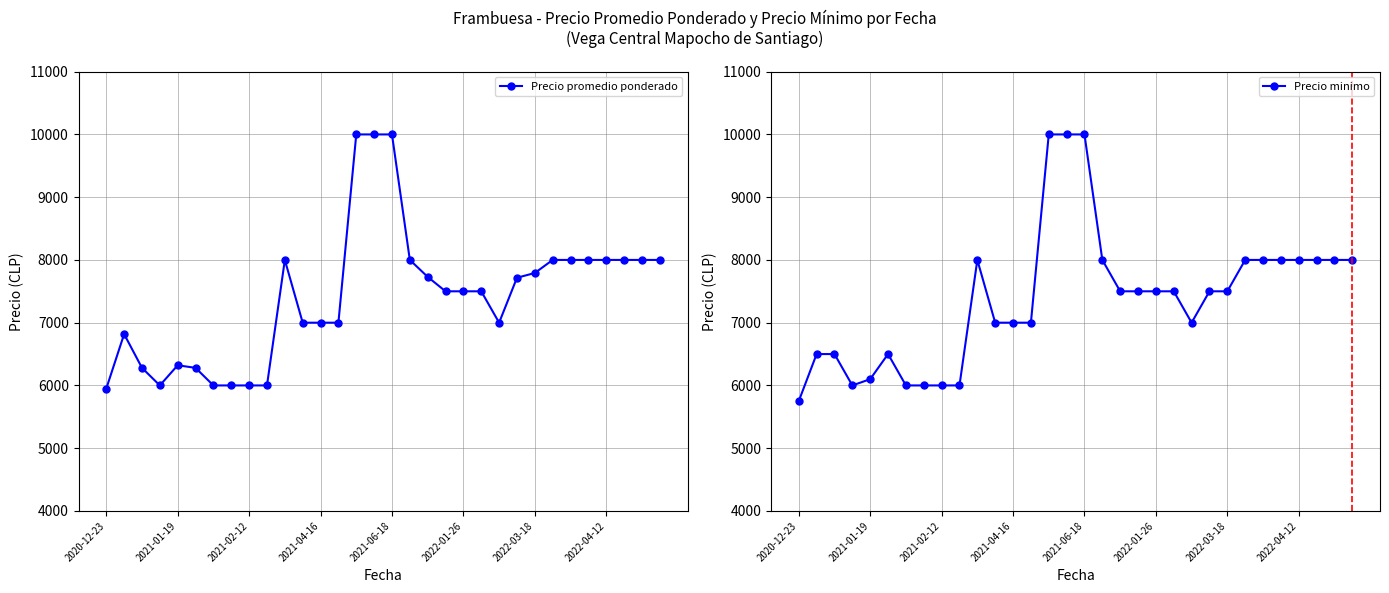

Reading left to right, what are all the values shown in this chart?

Precio promedio ponderado: 5949.0	6818.0	6280.0	6000.0	6321.5	6280.0	6000.0	6000.0	6000.0	6000.0	8000.0	7000.0	7000.0	7000.0	10000.0	10000.0	10000.0	8000.0	7730.0	7500.0	7500.0	7500.0	7000.0	7716.0	7792.0	8000.0	8000.0	8000.0	8000.0	8000.0	8000.0	8000.0
Precio minimo: 5750.0	6500.0	6500.0	6000.0	6100.0	6500.0	6000.0	6000.0	6000.0	6000.0	8000.0	7000.0	7000.0	7000.0	10000.0	10000.0	10000.0	8000.0	7500.0	7500.0	7500.0	7500.0	7000.0	7500.0	7500.0	8000.0	8000.0	8000.0	8000.0	8000.0	8000.0	8000.0